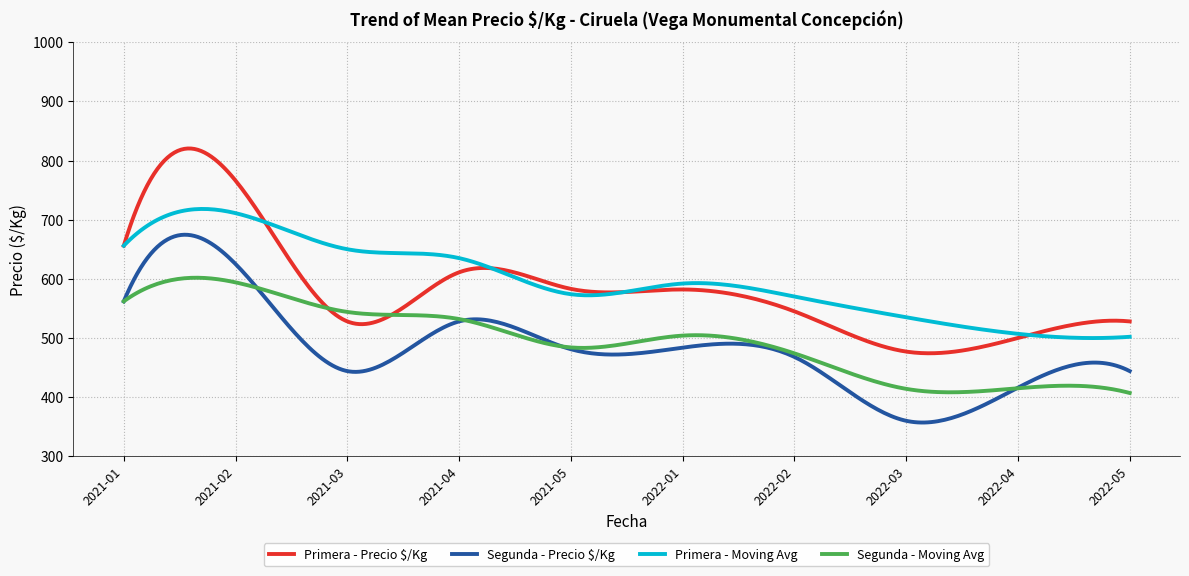

True or false: Segunda - Moving Avg and Primera - Moving Avg cross at least once.

False